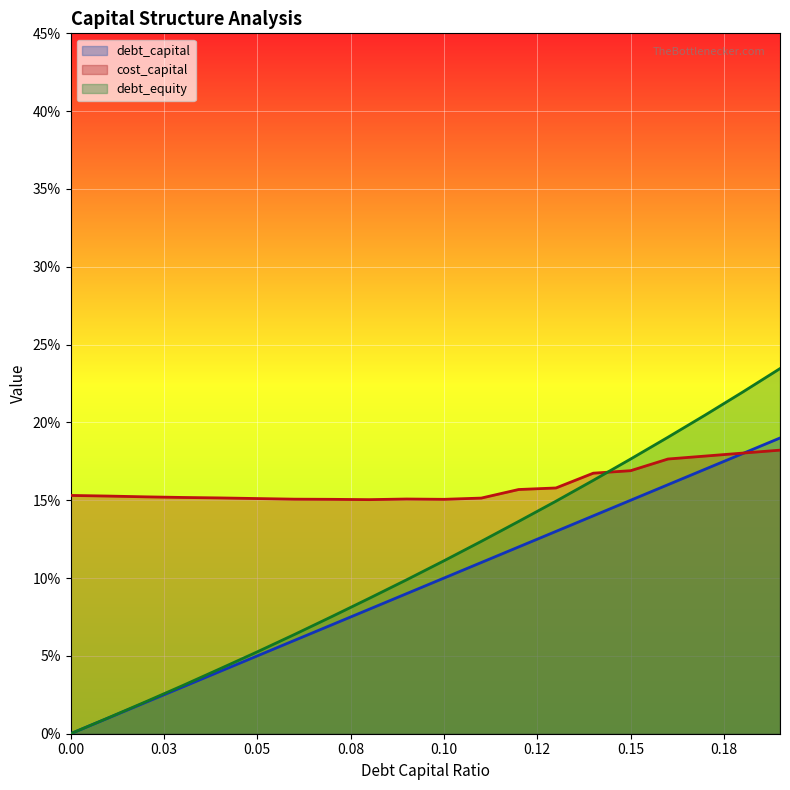

What is the highest value of the debt_equity series?

0.2